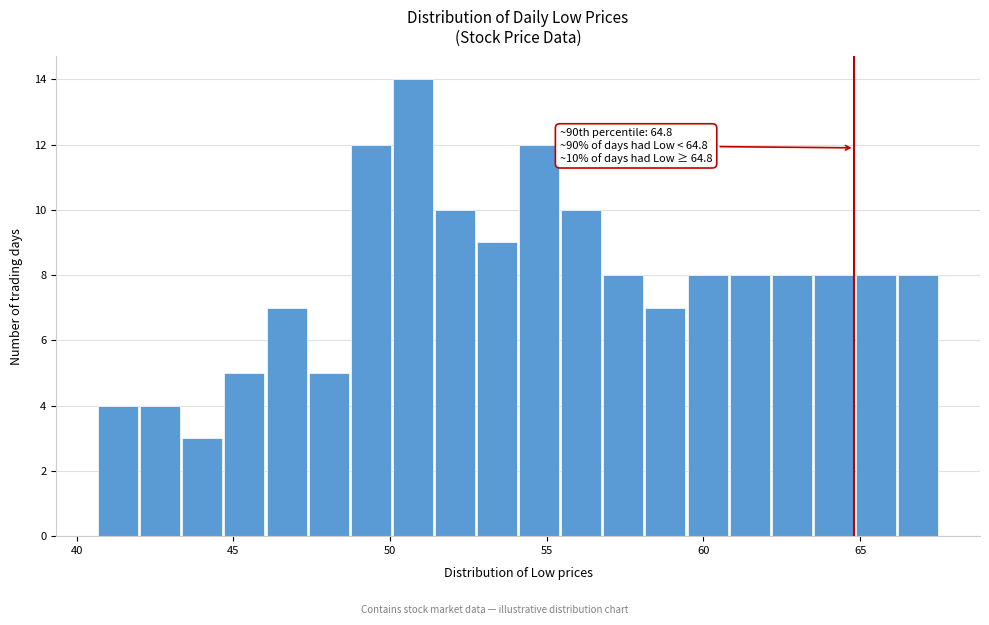

Read against the x-axis, roughly where is the centre of the tallest bar?

50.5